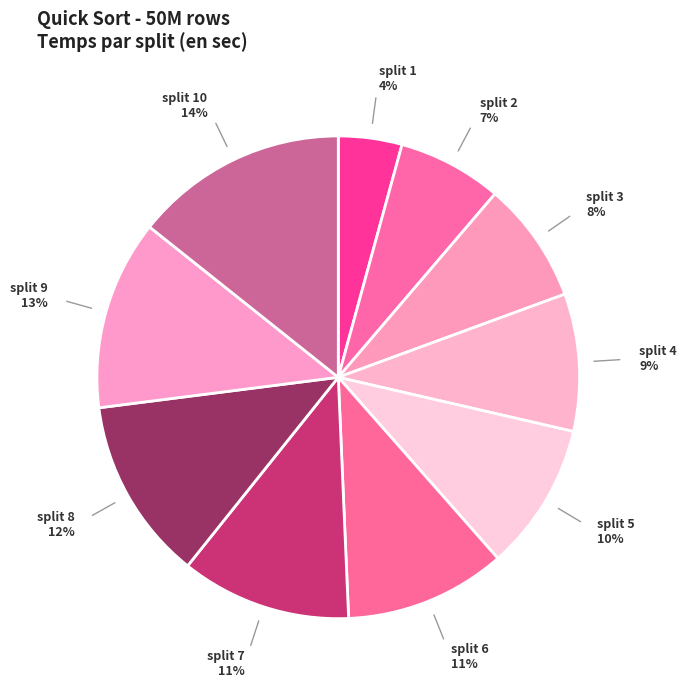

Is it true that split 2 is 1% of the pie?

False